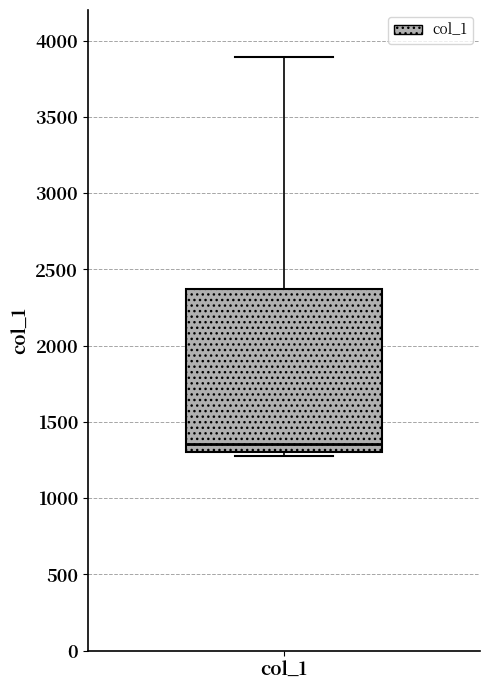

Where does the median line of the box for col_1 sit on the y-axis? The values are not printed on the chart, so give them approximately, as read against the axis.

1350